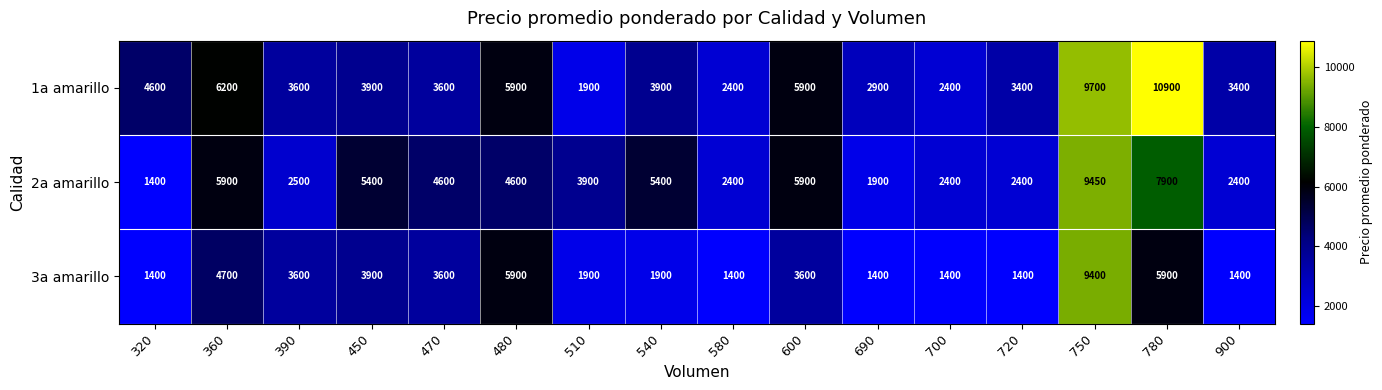

Read the 3a amarillo value at 450, to the nearest 50.

3900